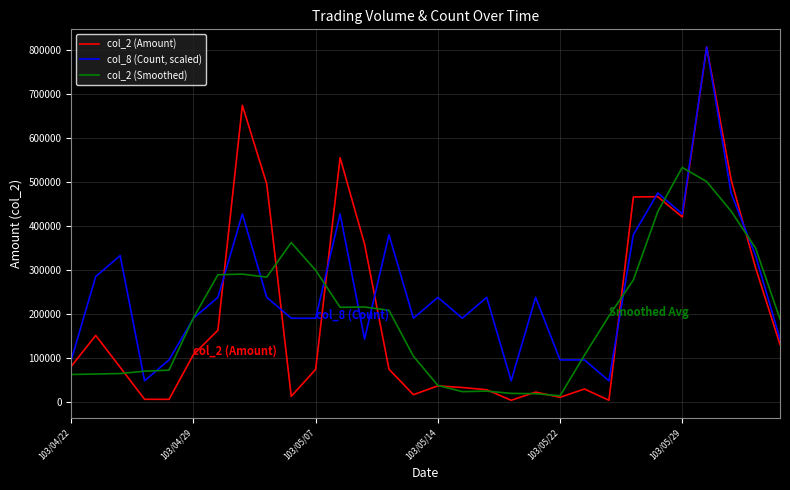

Which series has the largest range (max minus min)?

col_2 (Amount)